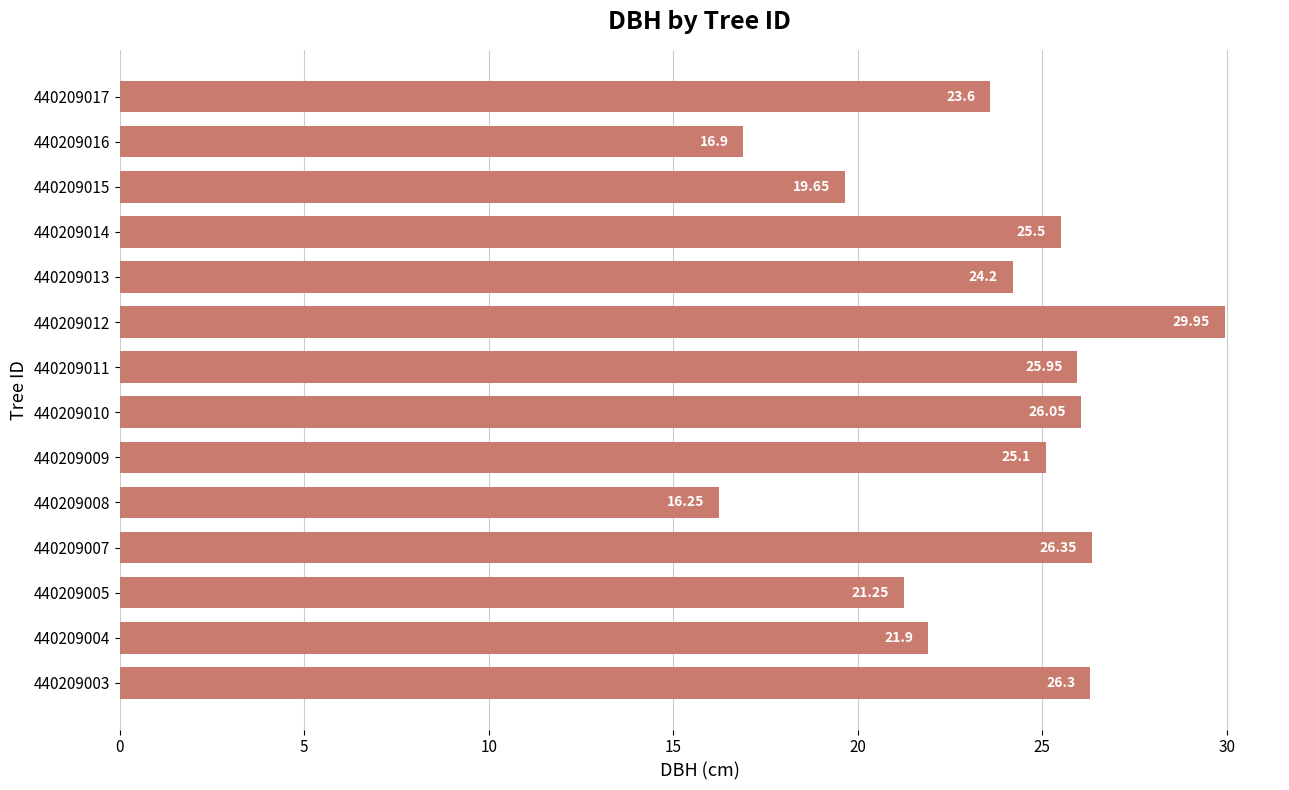

Approximately how many times larger is the value at 440209012 compared to 440209004?

1.4